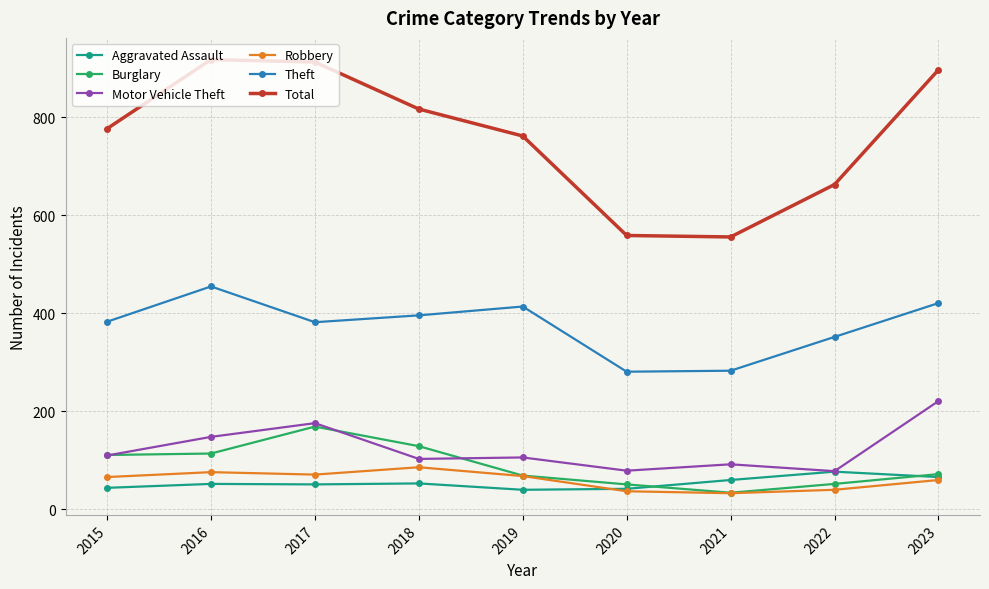

Which series has the largest range (max minus min)?

Total